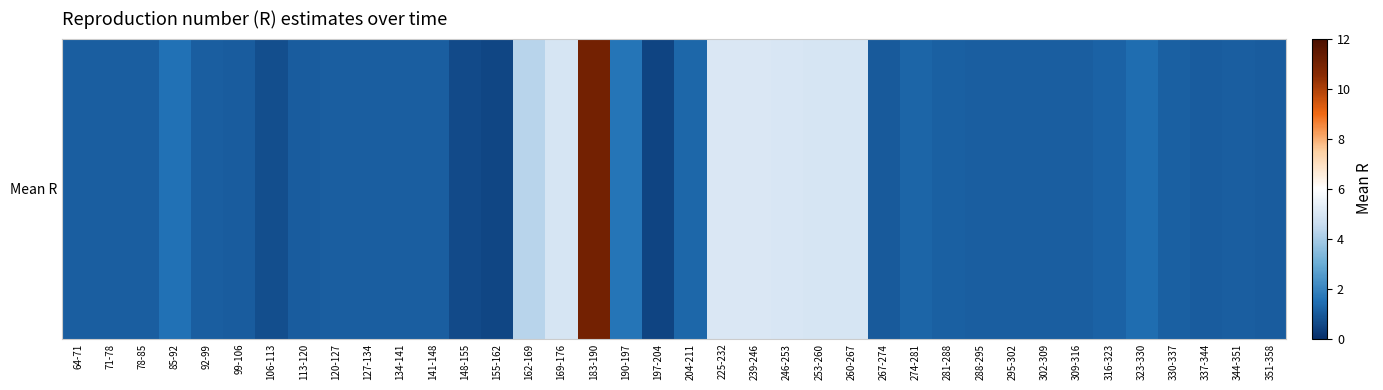

Count the number of values greater than 1.

33